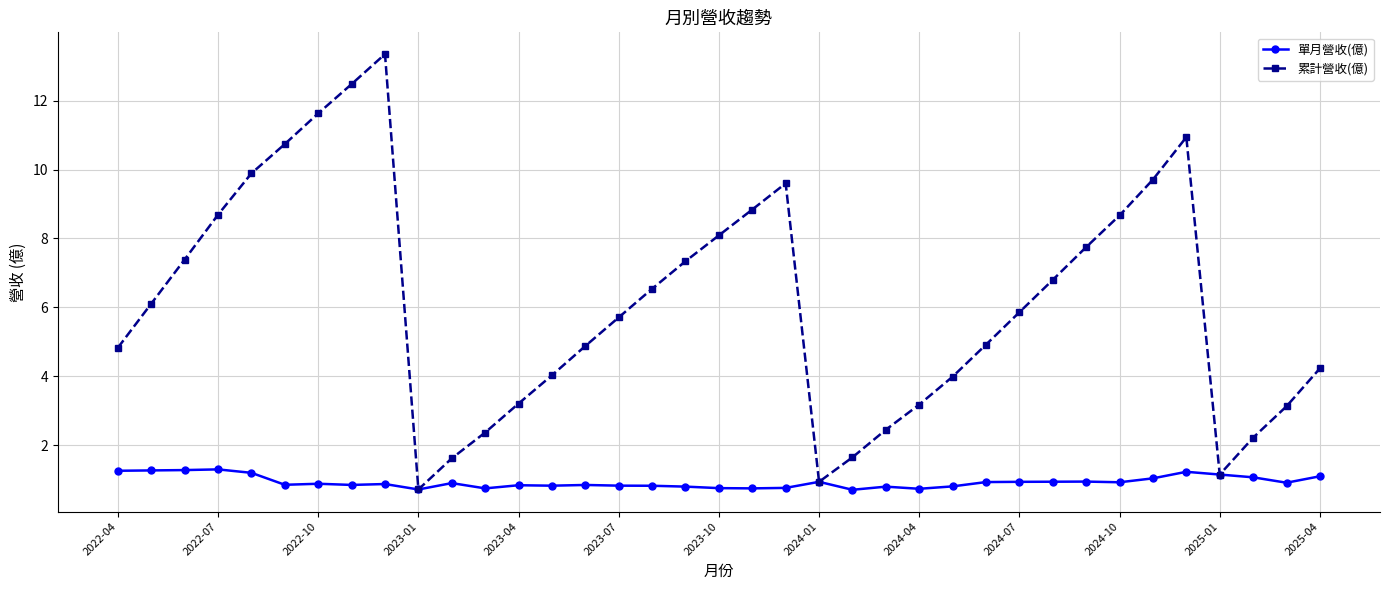

Which series has the largest range (max minus min)?

累計營收(億)